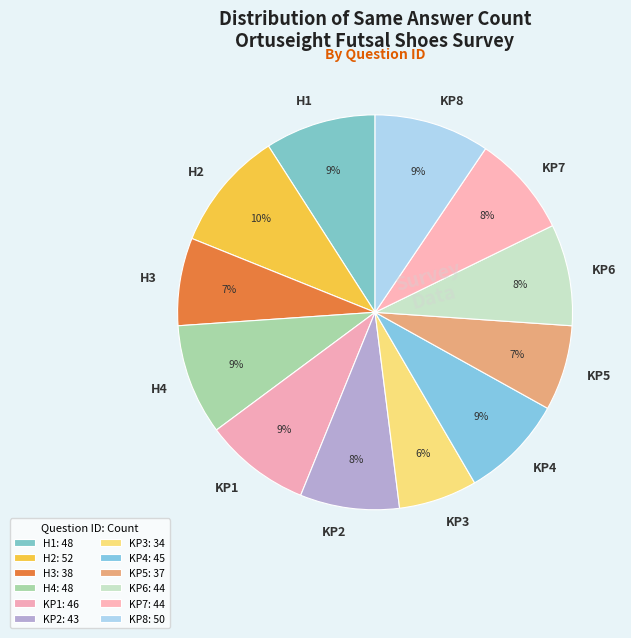

Does KP5 represent more than half of the total?

No